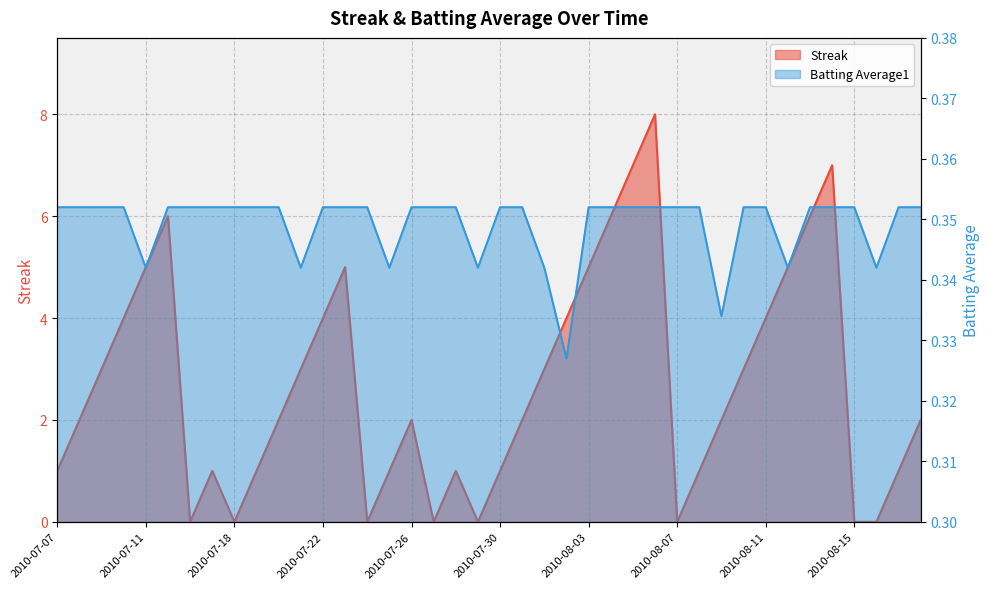

Reading right to left, list all the values displayed in this chart.

Streak: 2.0	1.0	0.0	0.0	7.0	6.0	5.0	4.0	3.0	2.0	1.0	0.0	8.0	7.0	6.0	5.0	4.0	3.0	2.0	1.0	0.0	1.0	0.0	2.0	1.0	0.0	5.0	4.0	3.0	2.0	1.0	0.0	1.0	0.0	6.0	5.0	4.0	3.0	2.0	1.0
Batting Average1: 0.4	0.4	0.3	0.4	0.4	0.4	0.3	0.4	0.4	0.3	0.4	0.4	0.4	0.4	0.4	0.4	0.3	0.3	0.4	0.4	0.3	0.4	0.4	0.4	0.3	0.4	0.4	0.4	0.3	0.4	0.4	0.4	0.4	0.4	0.4	0.3	0.4	0.4	0.4	0.4